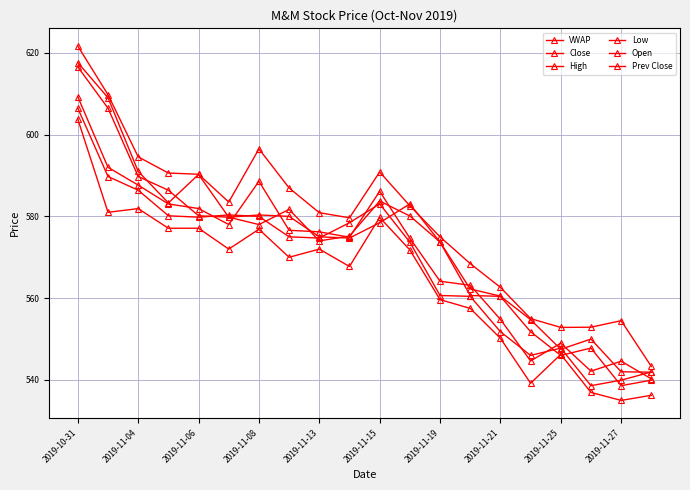

Does the chart have visible grid lines?

Yes